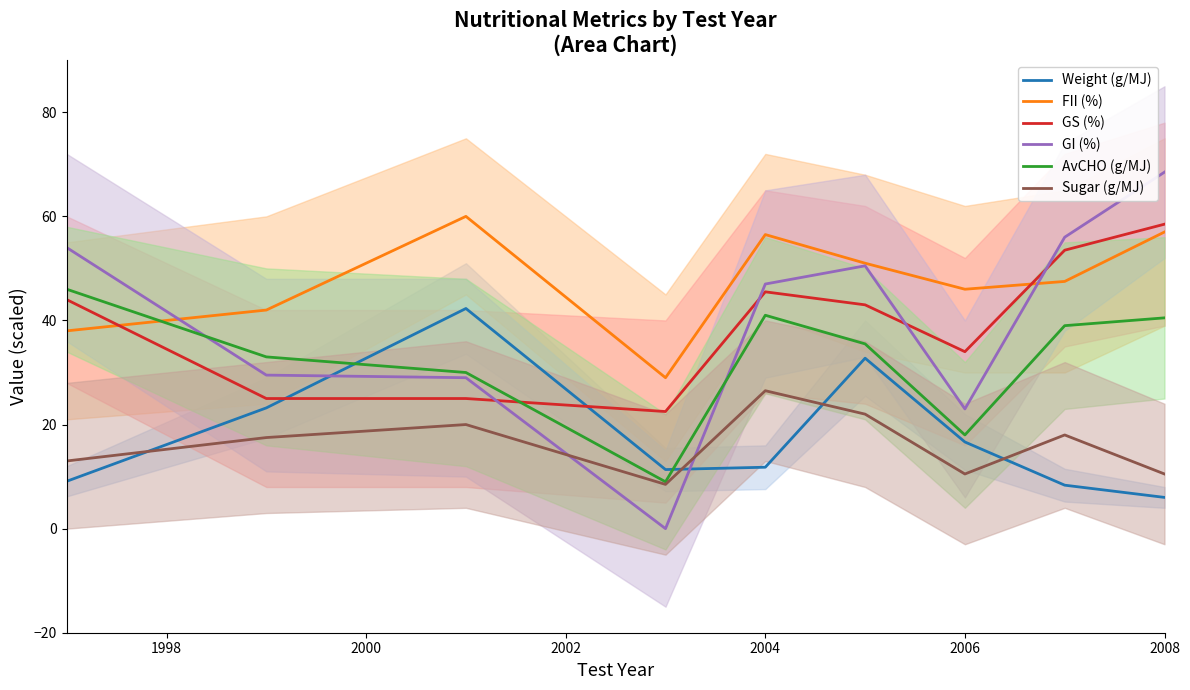

Reading right to left, list all the values displayed in this chart.

Weight (g/MJ): 6.0	8.3	16.6	32.8	11.8	11.3	42.3	23.2	9.1
FII (%): 57.0	47.5	46.0	51.0	56.5	29.0	60.0	42.0	38.0
GS (%): 58.5	53.5	34.0	43.0	45.5	22.5	25.0	25.0	44.0
GI (%): 68.5	56.0	23.0	50.5	47.0	0.0	29.0	29.5	54.0
AvCHO (g/MJ): 40.5	39.0	18.0	35.5	41.0	9.0	30.0	33.0	46.0
Sugar (g/MJ): 10.5	18.0	10.5	22.0	26.5	8.5	20.0	17.5	13.0